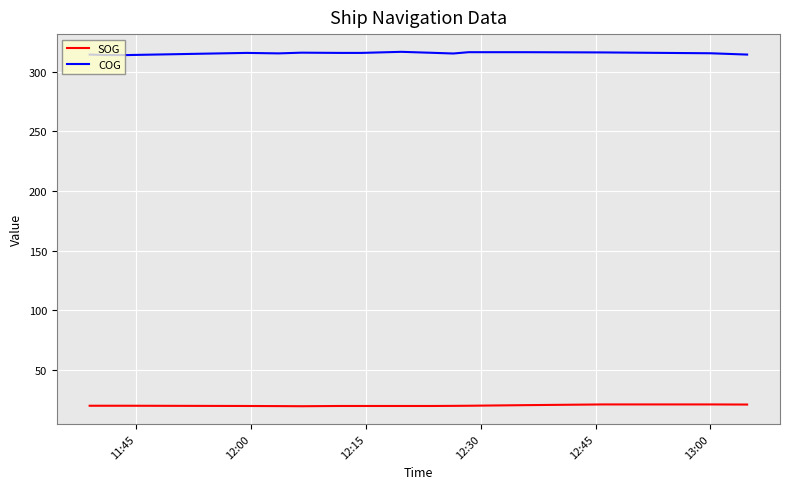

What is the minimum value shown in the chart?

19.7